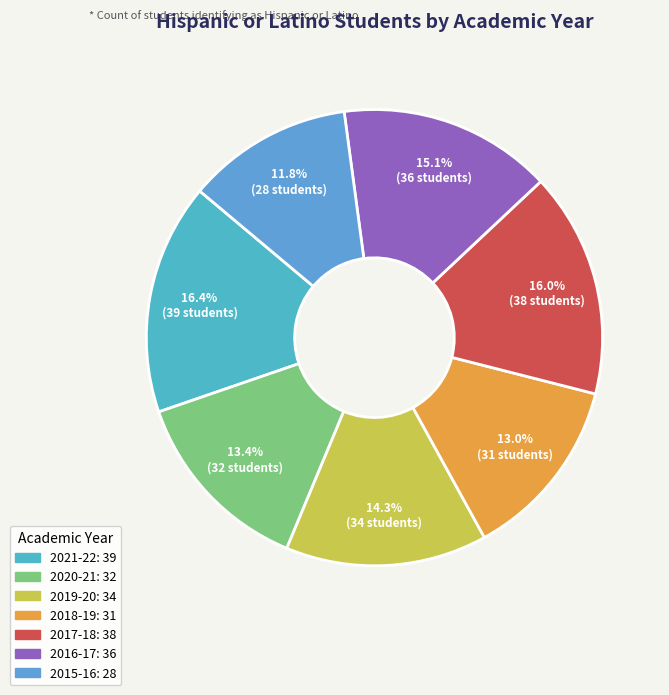

To the nearest percent, what is the combined percentage of 2015-16 and 2016-17?

27%